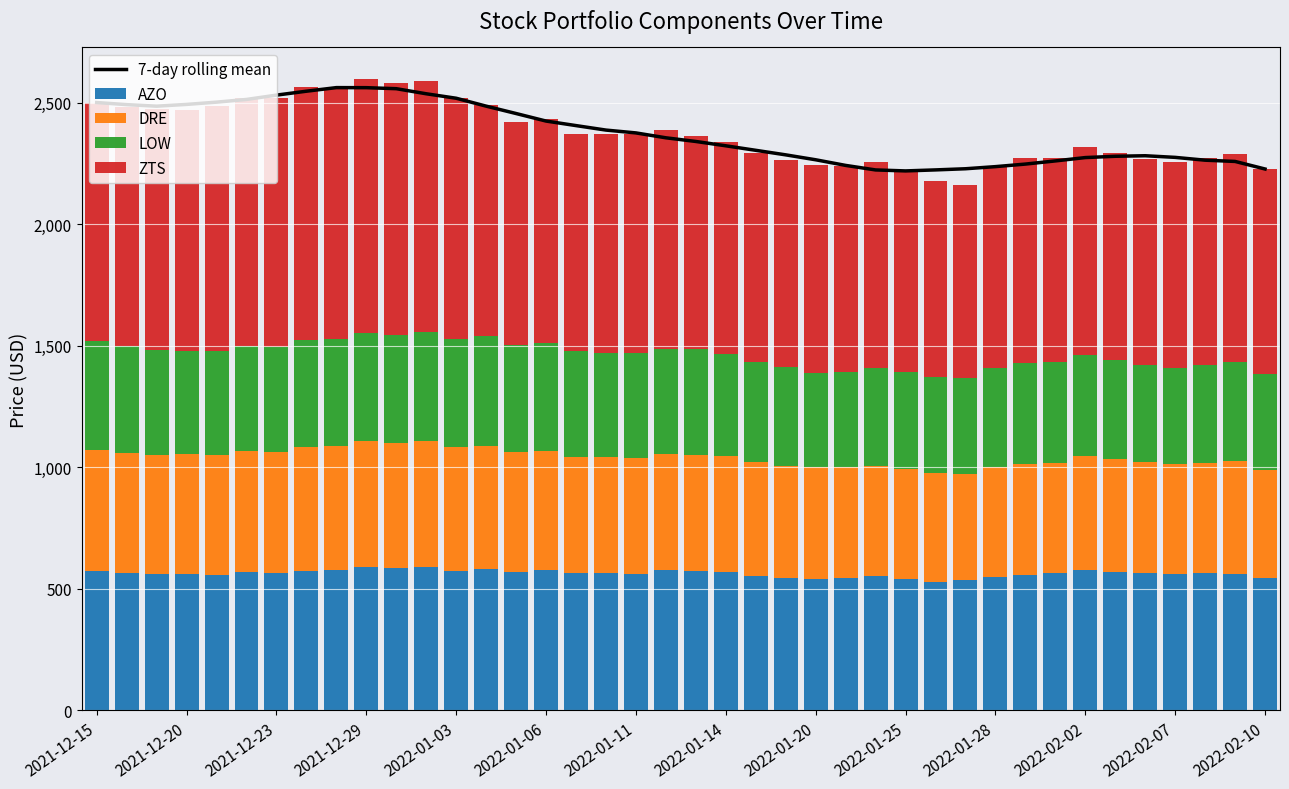

At how many categories does at least one series exceed 2523?

6